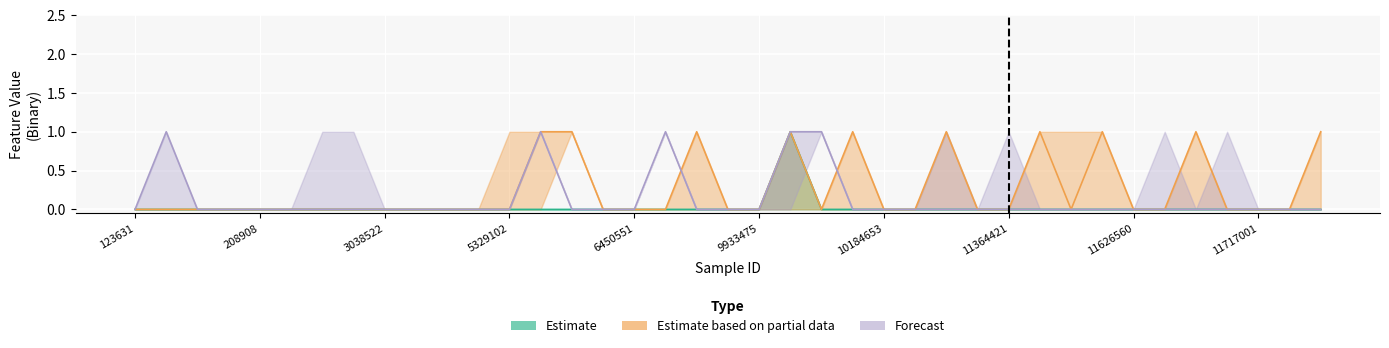

How many lines are shown in the chart?

3